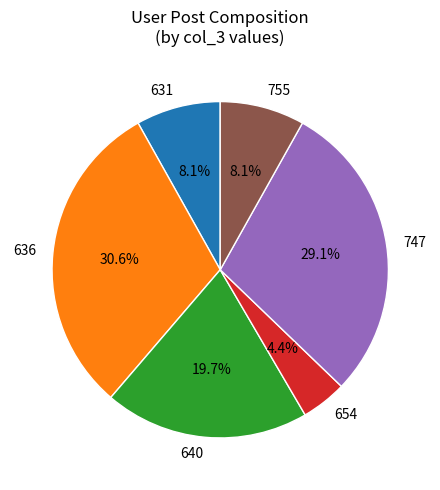

To the nearest percent, what is the difference between the 631 and 654 slice percentages?

4%